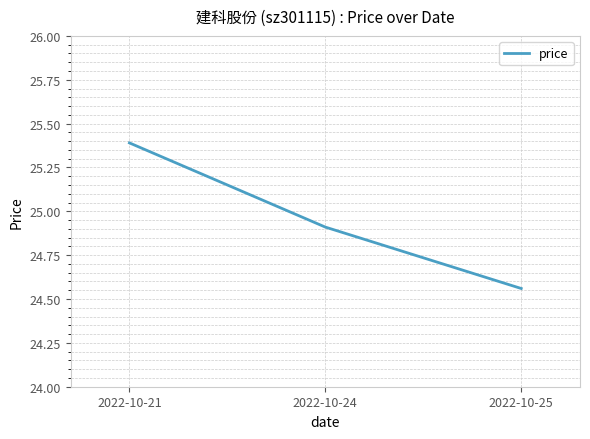

List the labels in order of value, smallest first.

2022-10-25, 2022-10-24, 2022-10-21